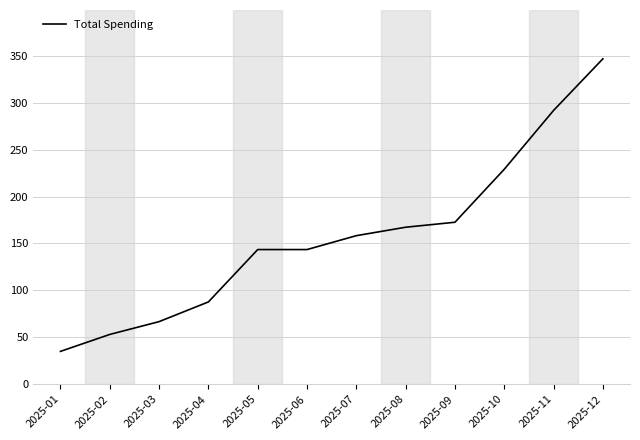

What is the maximum value shown in the chart?

346.8